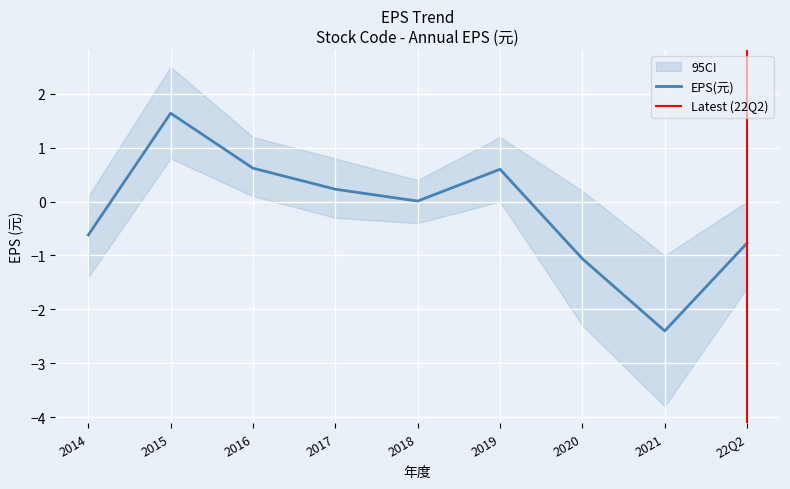

Reading left to right, list all the values displayed in this chart.

EPS(元): 2014=-0.6	2015=1.6	2016=0.6	2017=0.2	2018=0.0	2019=0.6	2020=-1.1	2021=-2.4	22Q2=-0.8
EPS_upper: 2014=0.1	2015=2.5	2016=1.2	2017=0.8	2018=0.4	2019=1.2	2020=0.2	2021=-1.0	22Q2=0.0
EPS_lower: 2014=-1.4	2015=0.8	2016=0.1	2017=-0.3	2018=-0.4	2019=0.0	2020=-2.3	2021=-3.8	22Q2=-1.6